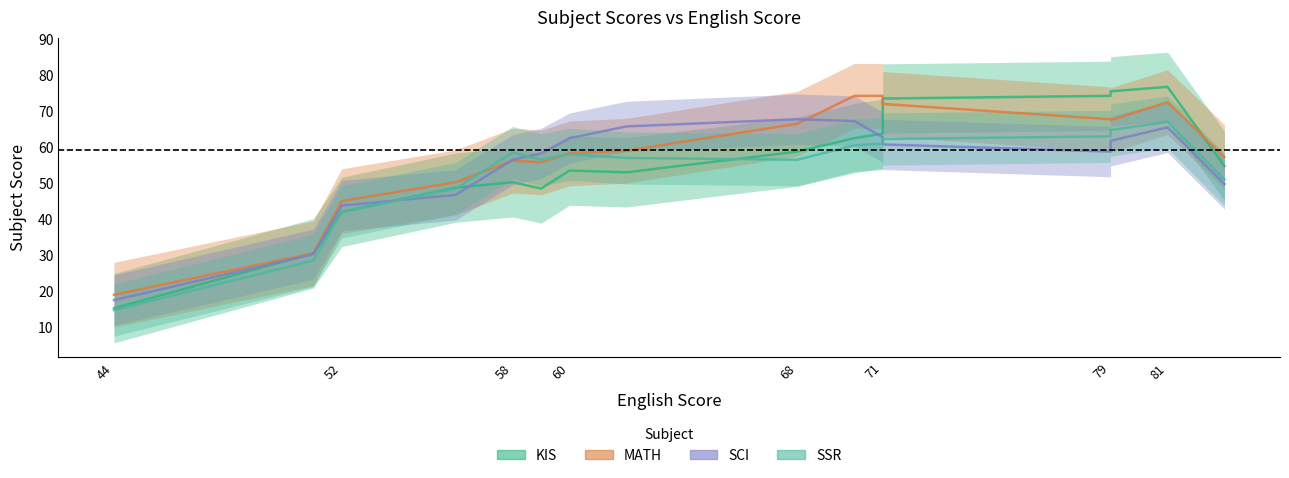

How many times do SSR and MATH cross each other?

6